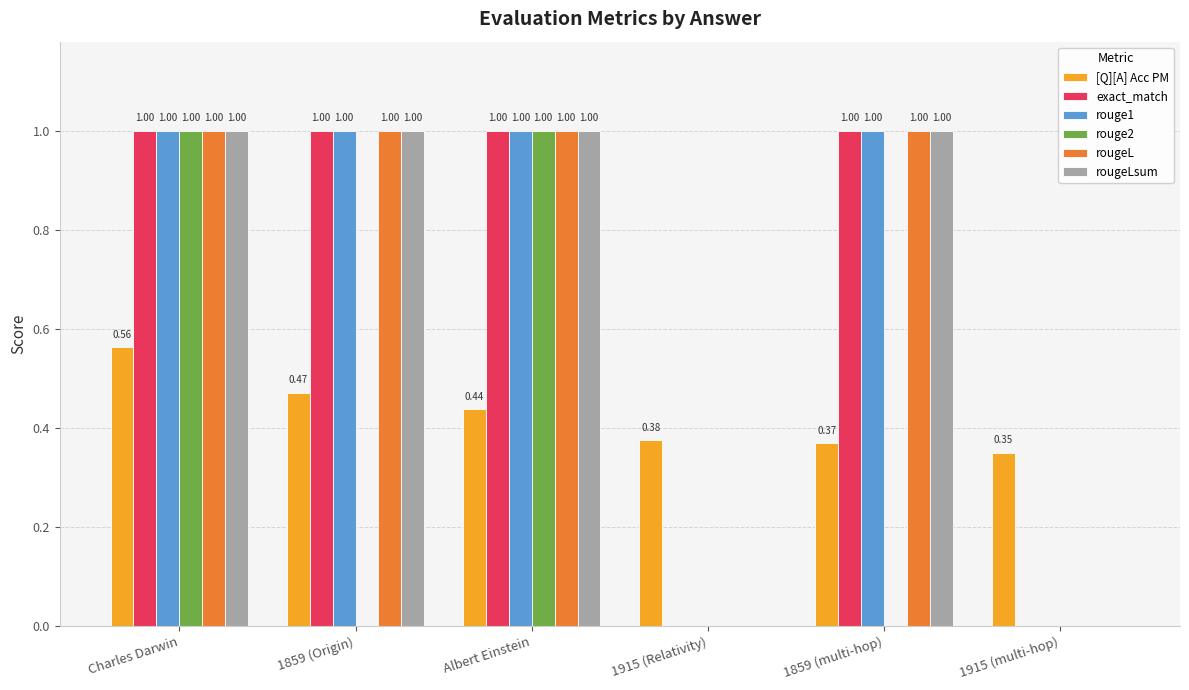

What is the sum of all rougeL values?

4.0